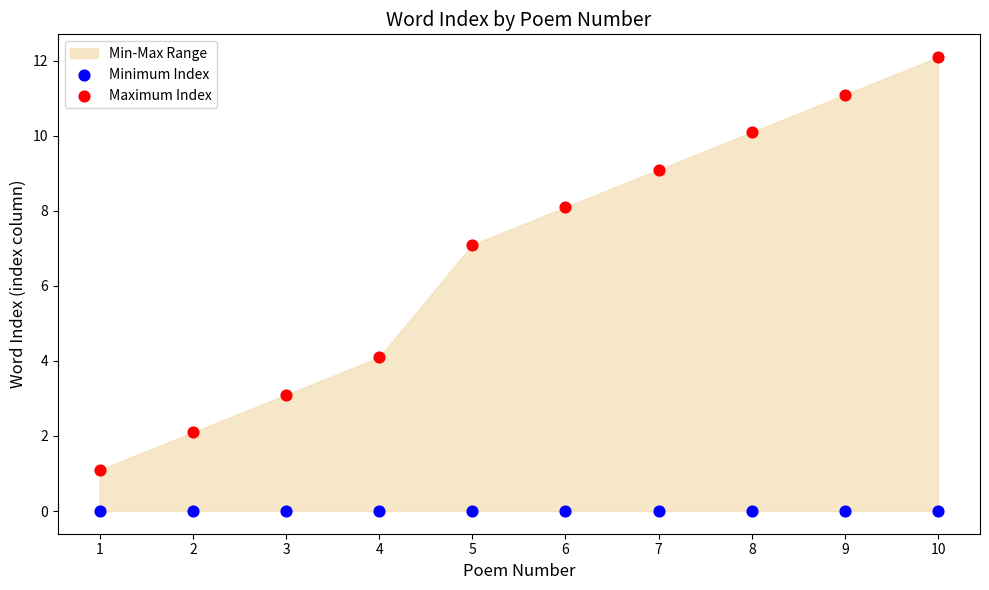

Which series reaches the minimum Y coordinate?

Minimum Index